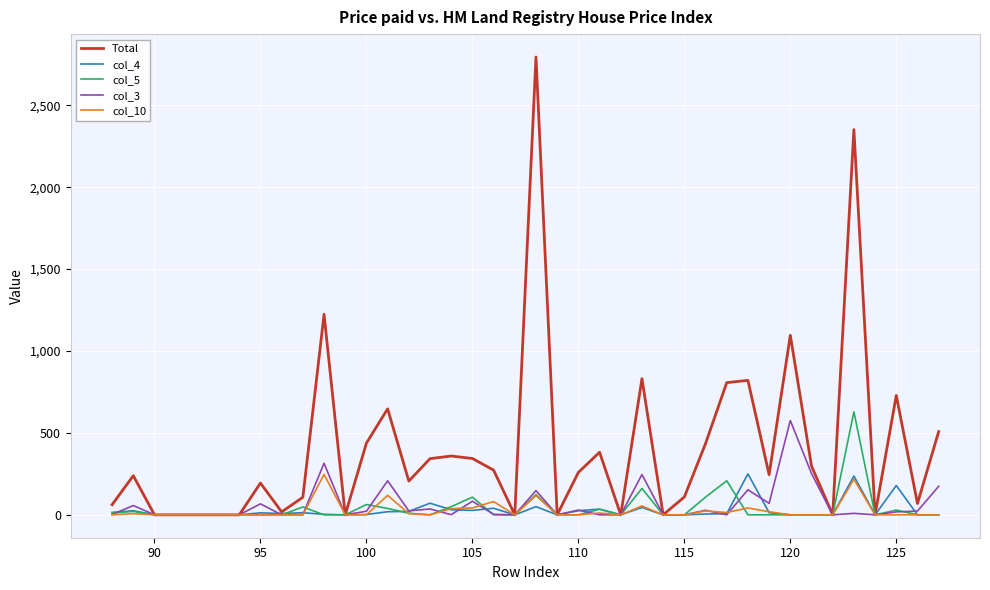

Which series has the widest spread of values?

Total